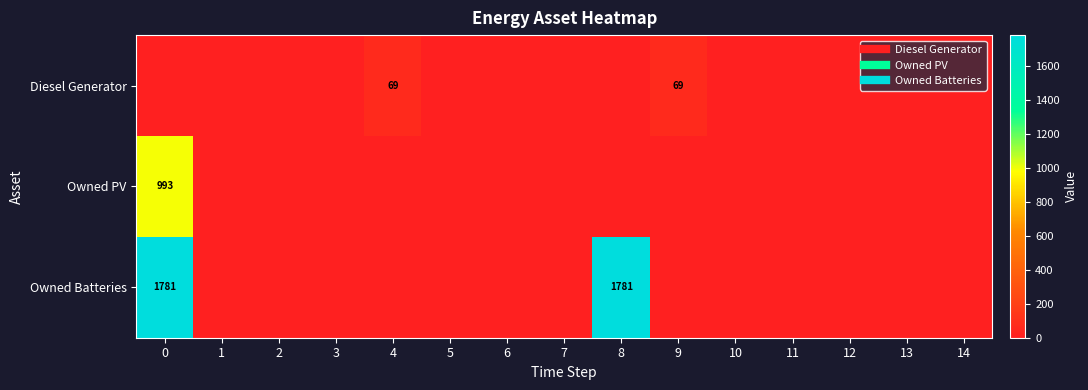

What is the total value across all series at 9?

69